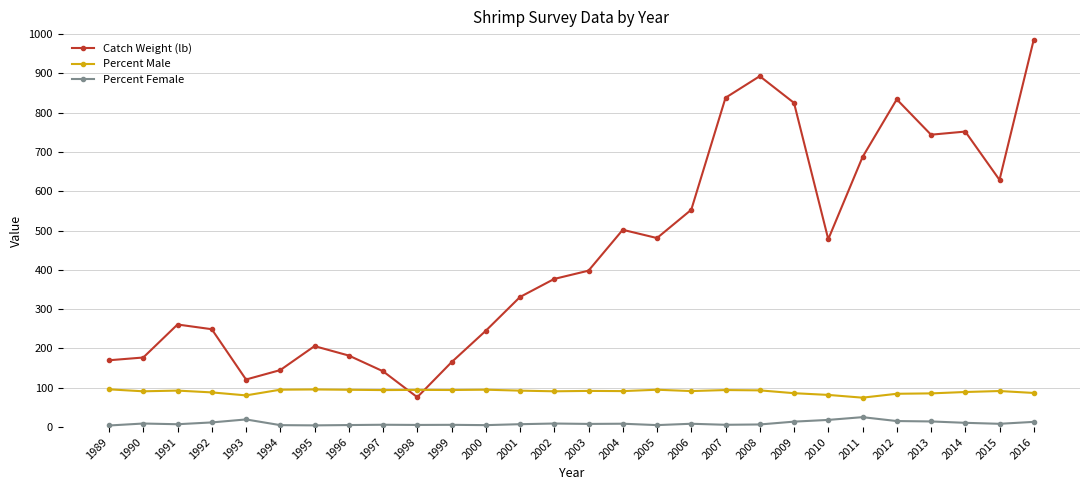

What is the total value across all series at 2004?

602.0